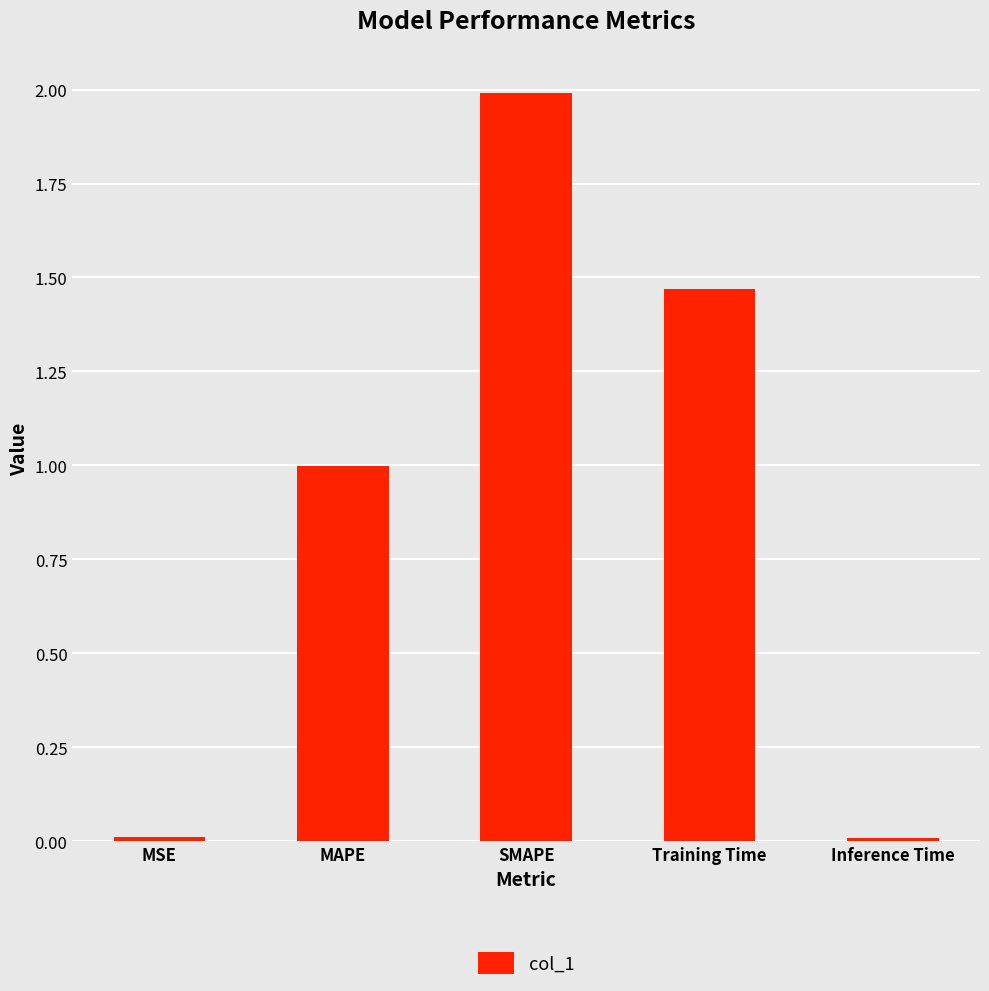

How many bars are there in total?

5